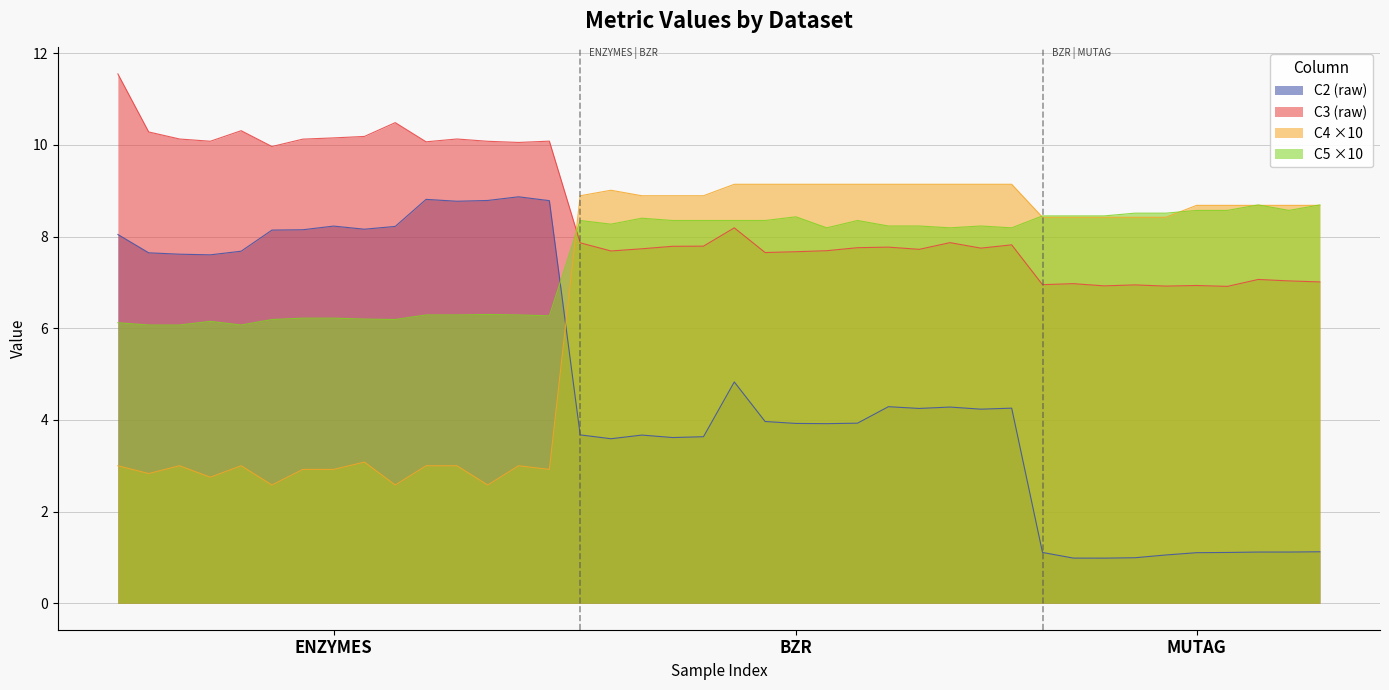

What is the label of the 7th point from the right?

MUTAG-4